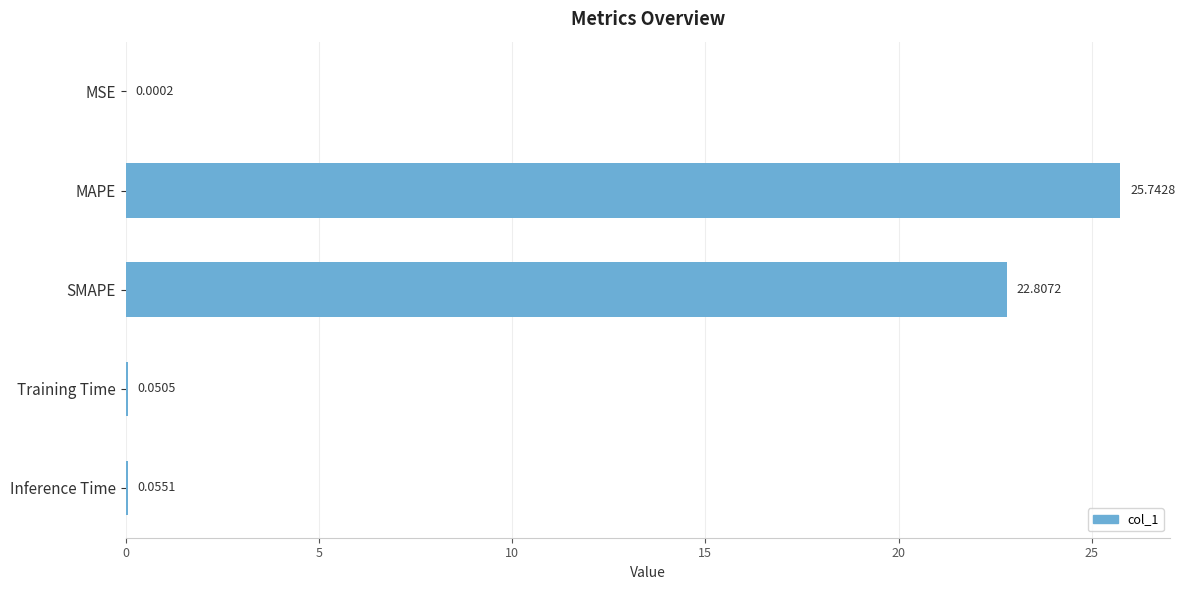

Between MAPE and Training Time, which is larger?

MAPE